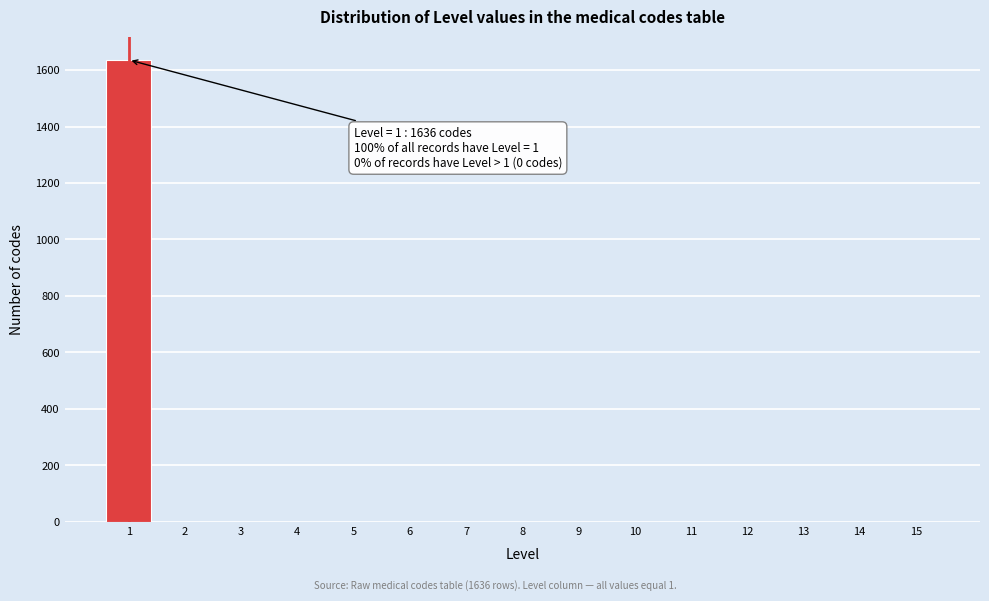

Reading right to left, transcribe all the data shown in this chart.

15=0	14=0	13=0	12=0	11=0	10=0	9=0	8=0	7=0	6=0	5=0	4=0	3=0	2=0	1=1636